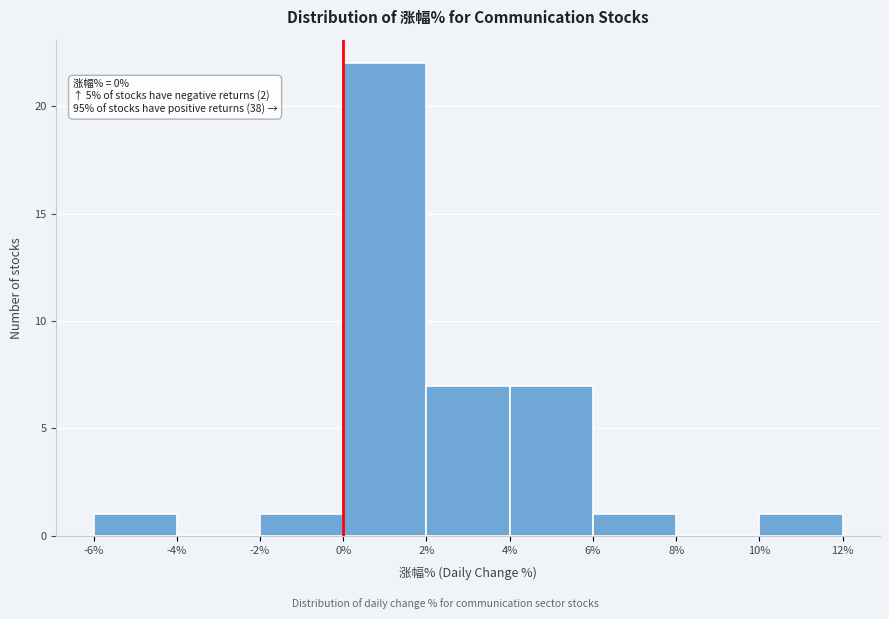

Over which range of the x-axis is the bar tallest?

0% to 2%